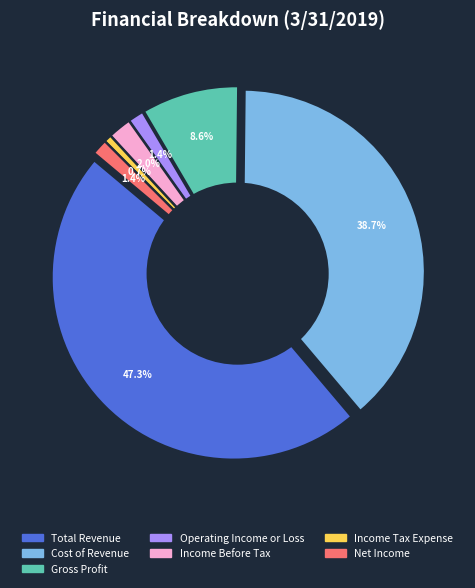

To the nearest percent, what is the difference between the Total Revenue and Income Before Tax slice percentages?

45%